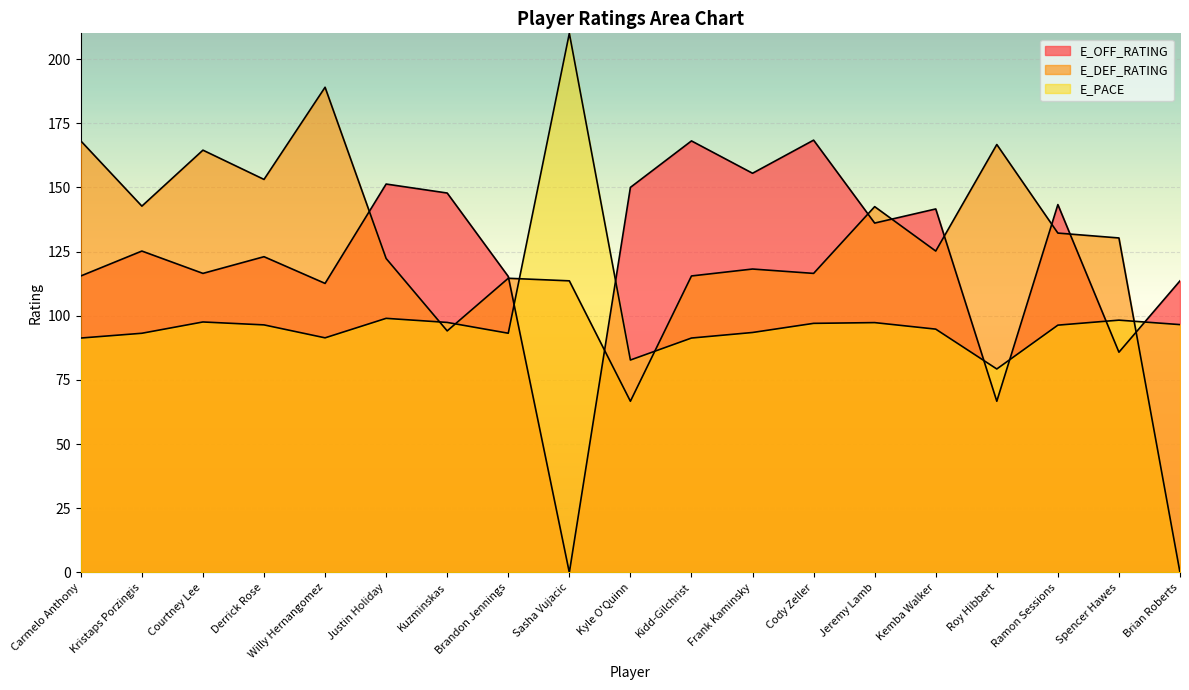

At which category is the sum across all series the highest?

Willy Hernangomez